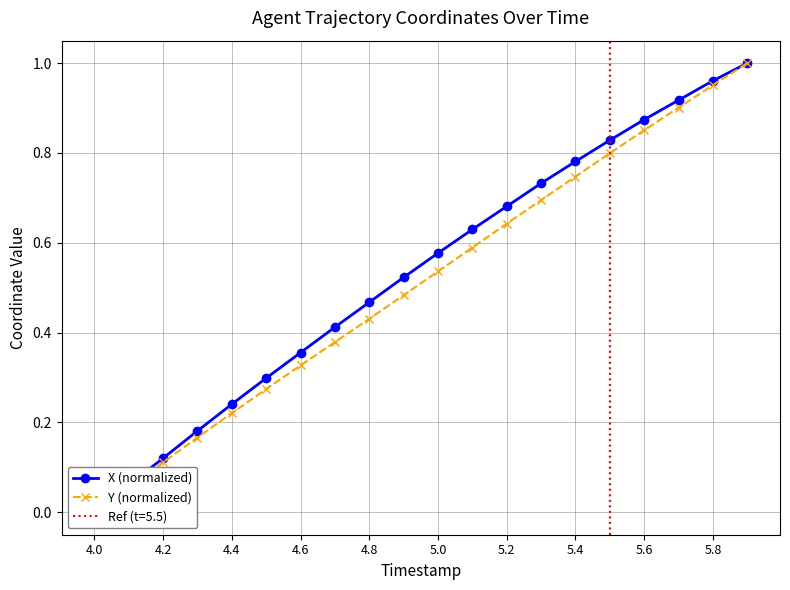

Between 4.2 and 5.0, which series saw the biggest shift?

X (normalized)